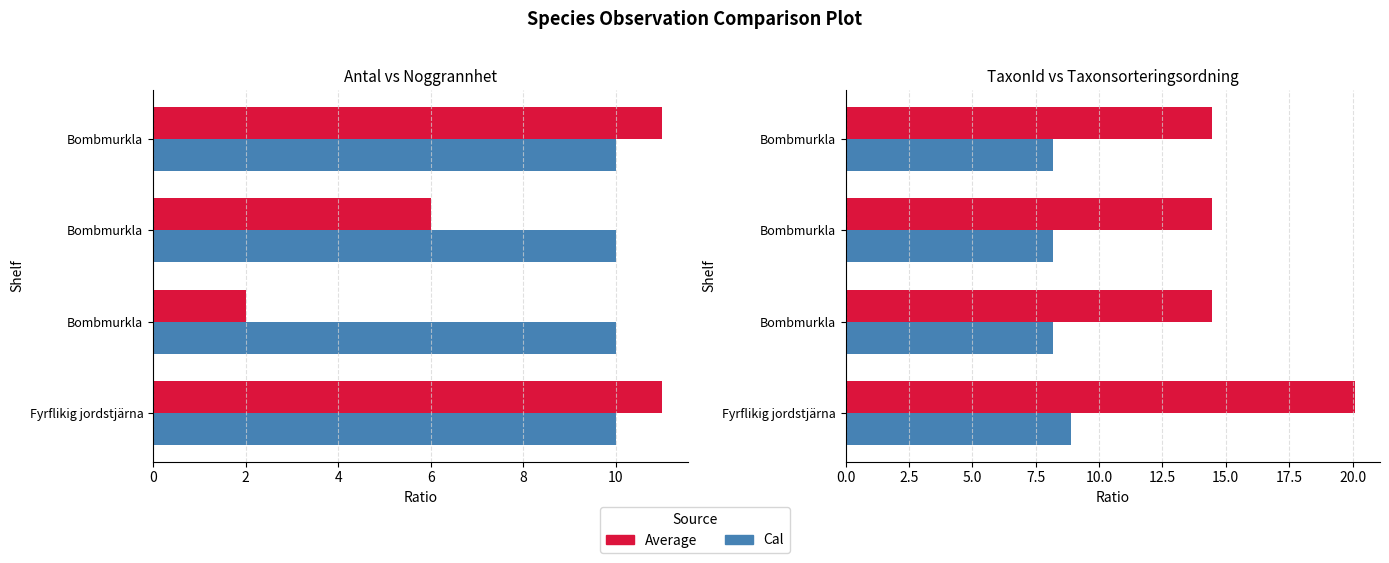

How many values in the Antal series are below 11?

2